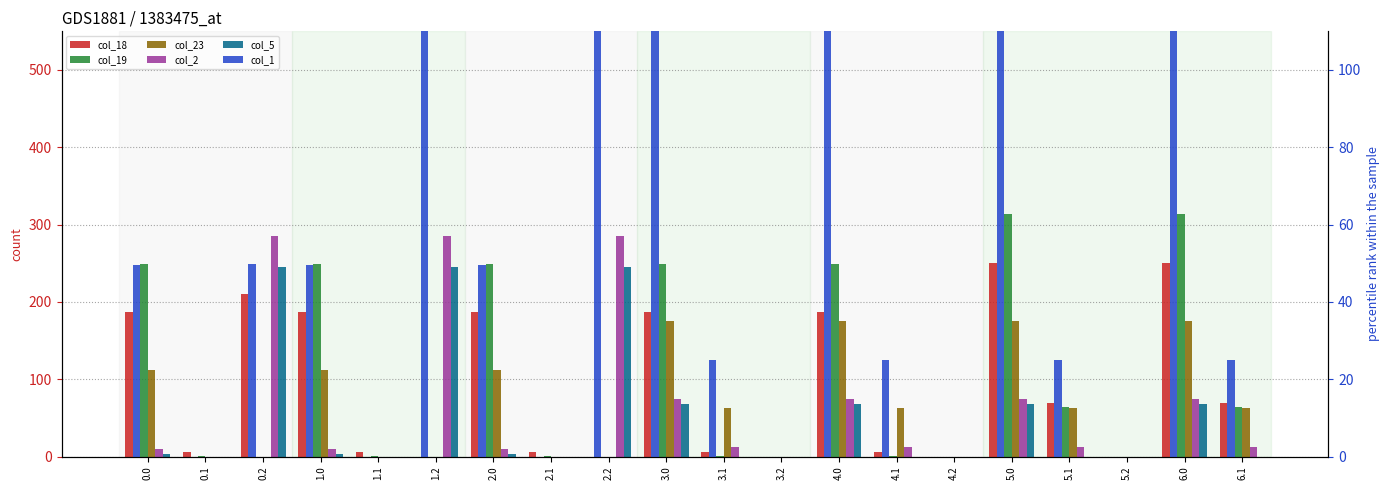

Are the bars horizontal?

No